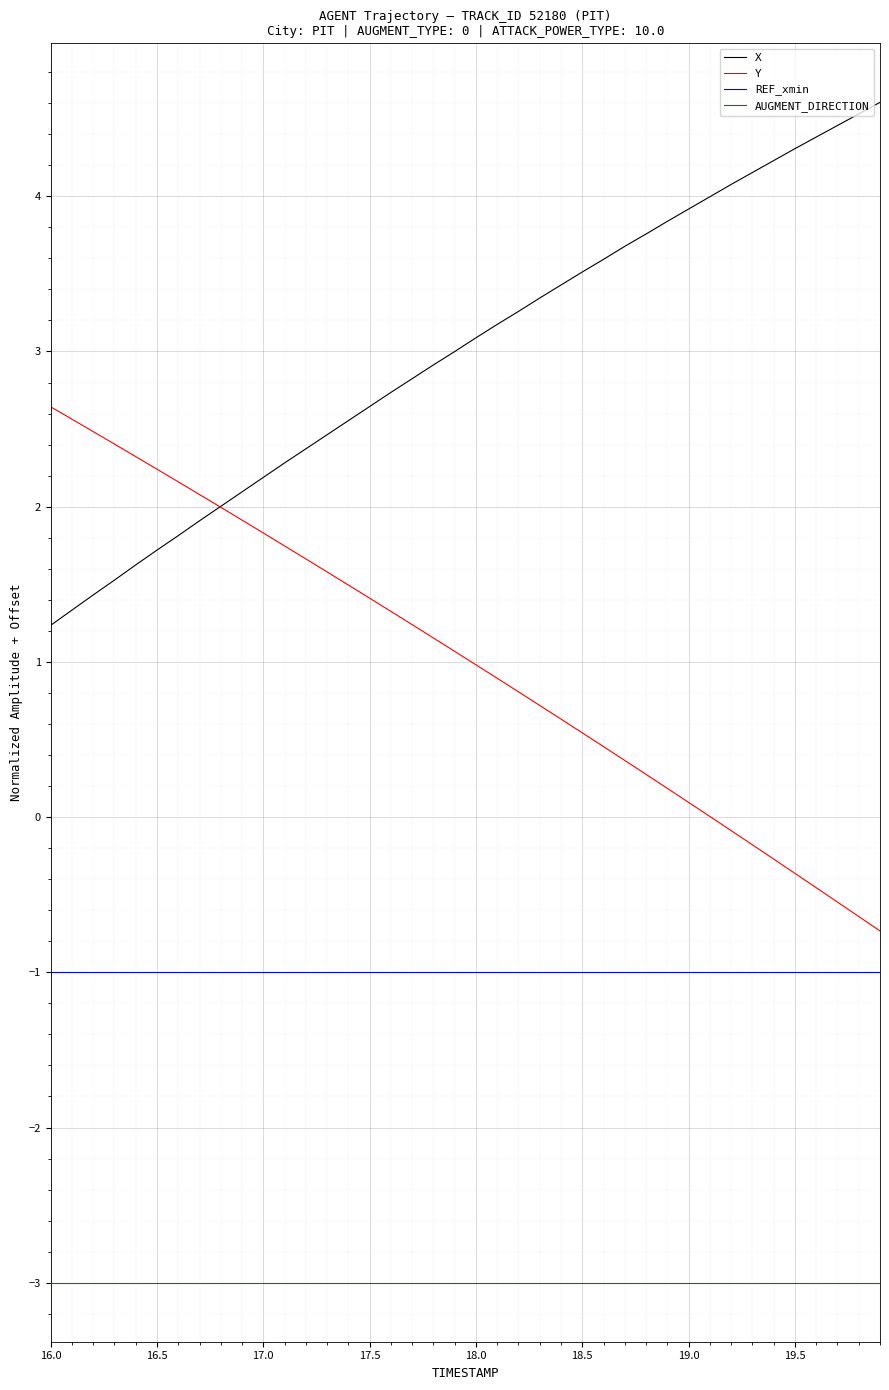

True or false: X and REF_xmin intersect in this chart.

False